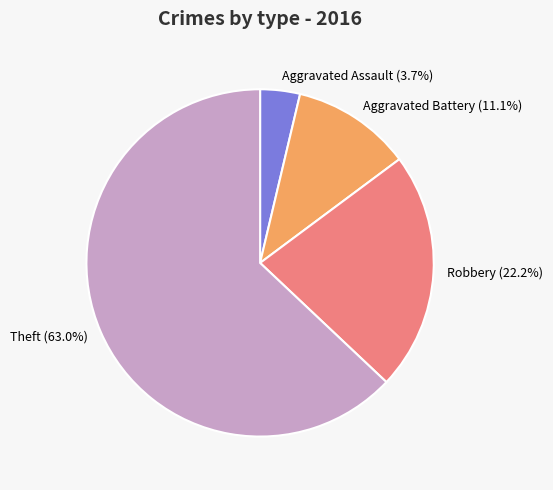

Between Aggravated Assault (3.7%) and Aggravated Battery (11.1%), which is larger?

Aggravated Battery (11.1%)